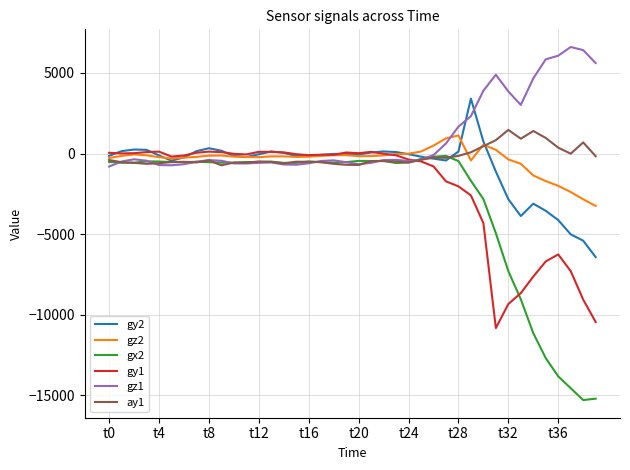

Which series has the largest total across all categories?

gz1